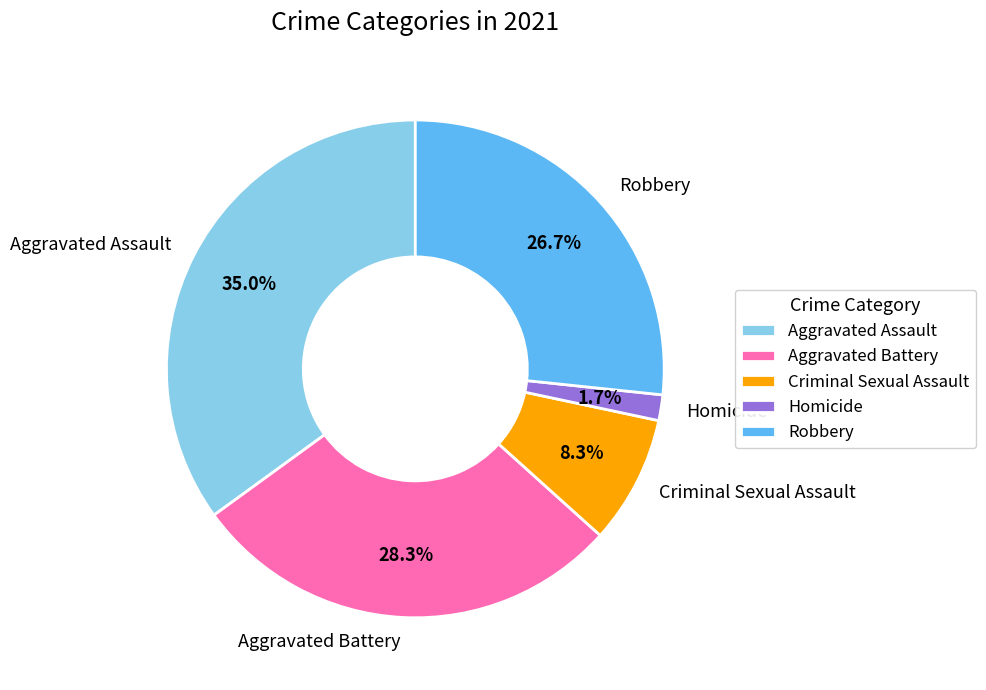

What percentage is the Robbery slice, to the nearest percent?

27%